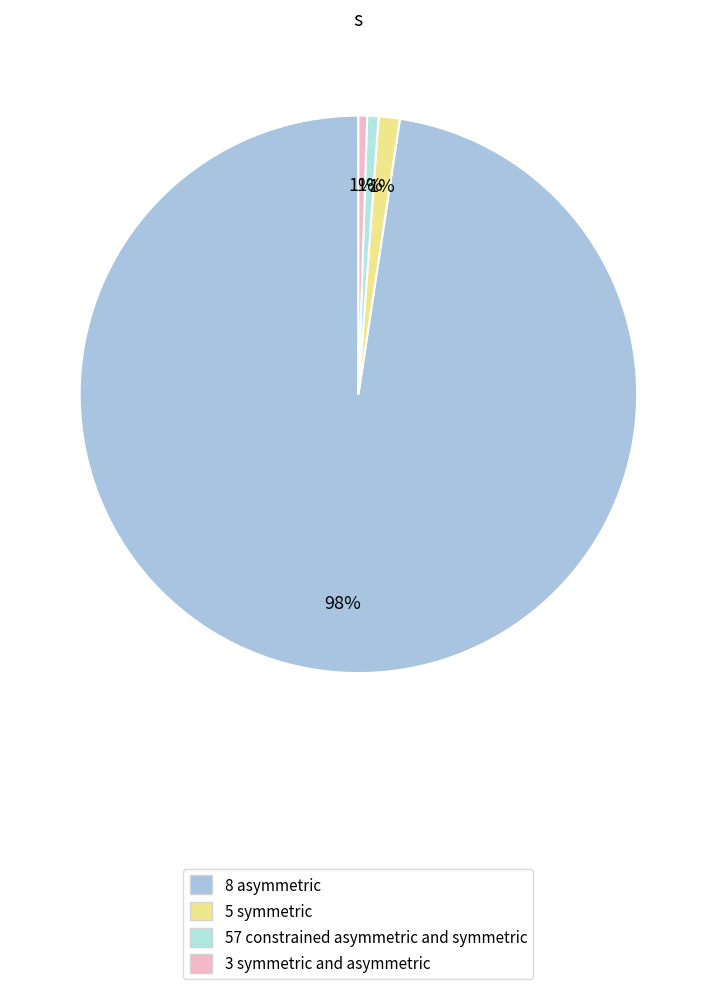

Which category accounts for the majority?

8 asymmetric